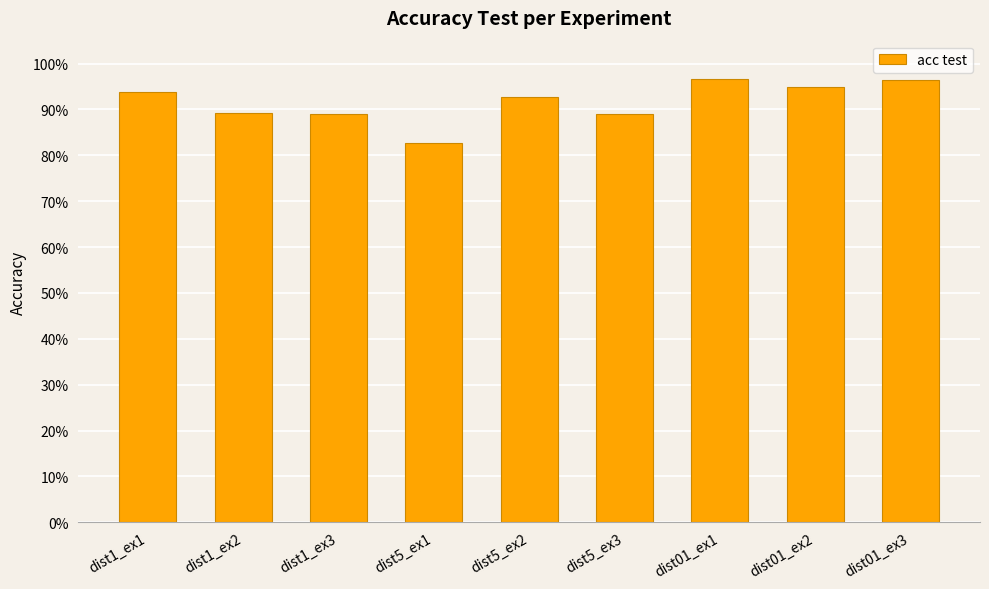

Are the bars horizontal?

No